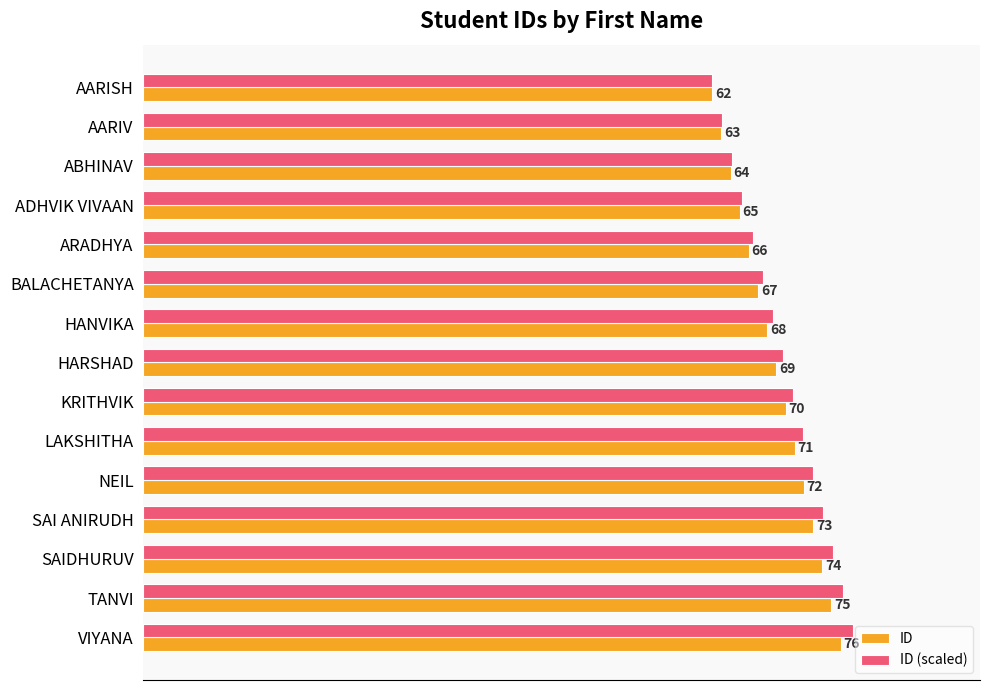

List the labels in order of ID value, smallest first.

AARISH, AARIV, ABHINAV, ADHVIK VIVAAN, ARADHYA, BALACHETANYA, HANVIKA, HARSHAD, KRITHVIK, LAKSHITHA, NEIL, SAI ANIRUDH, SAIDHURUV, TANVI, VIYANA